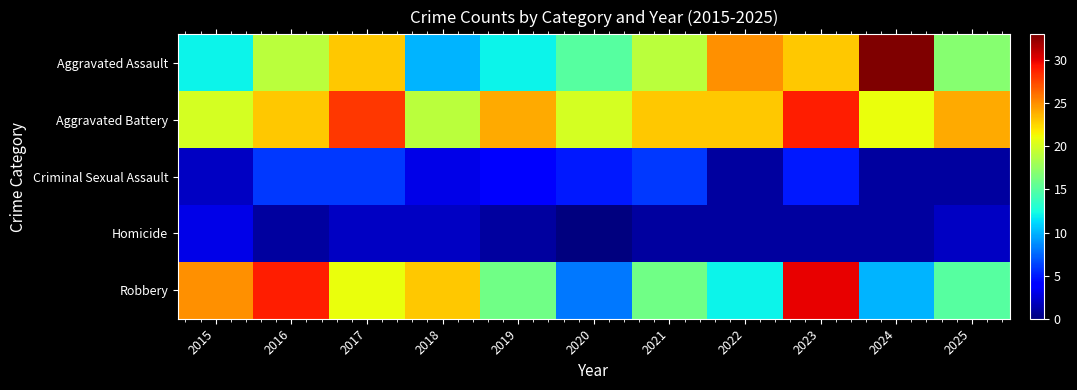

Which series changed the most between 2018 and 2019?

Robbery